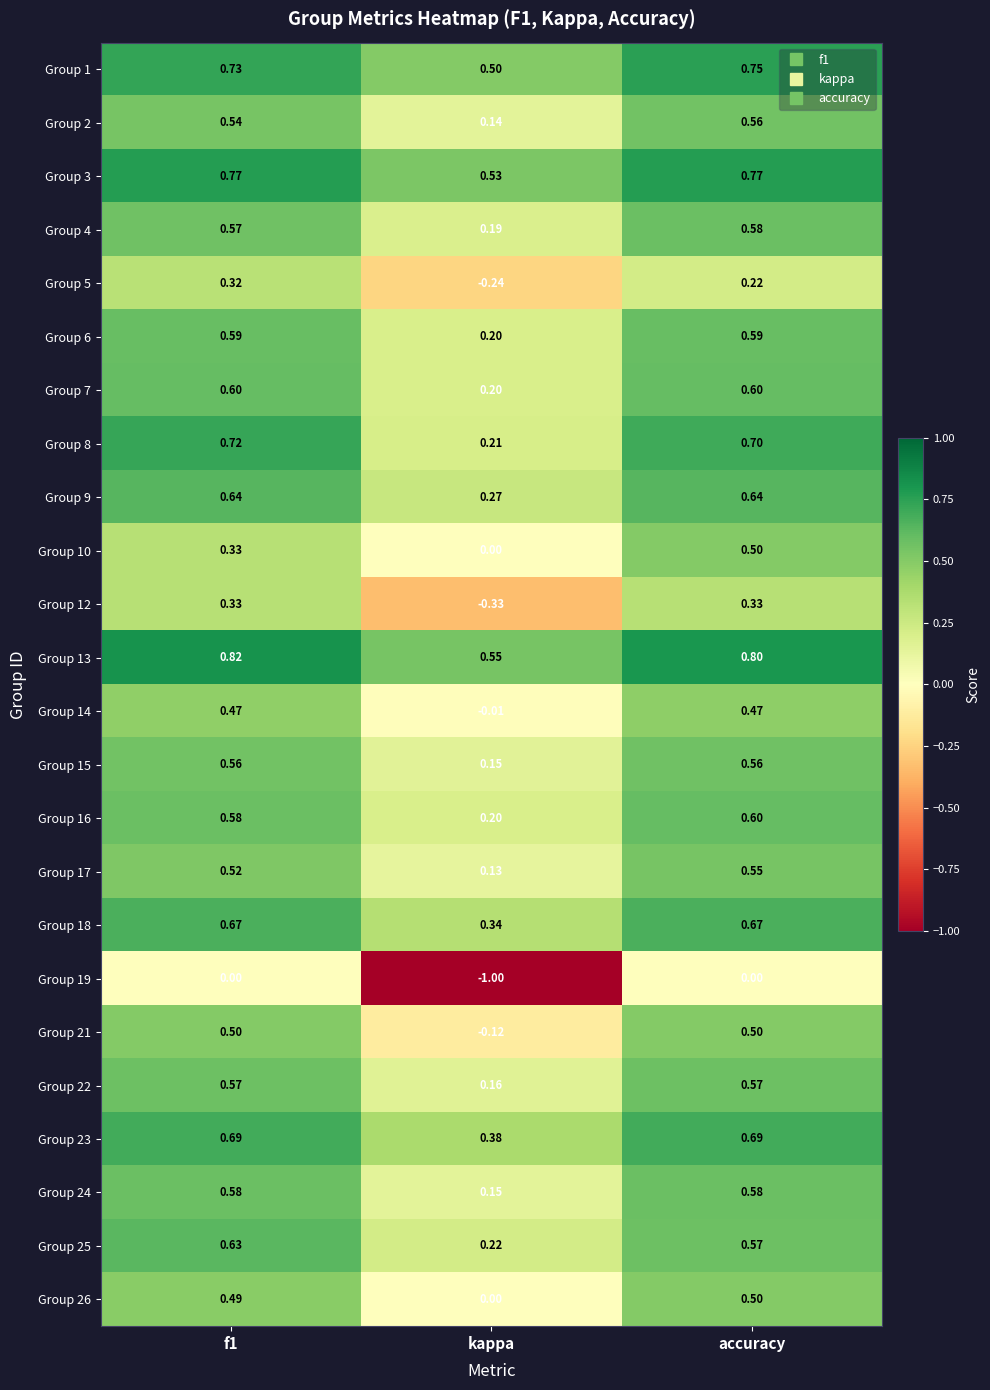

At which category is the sum across all series the highest?

accuracy